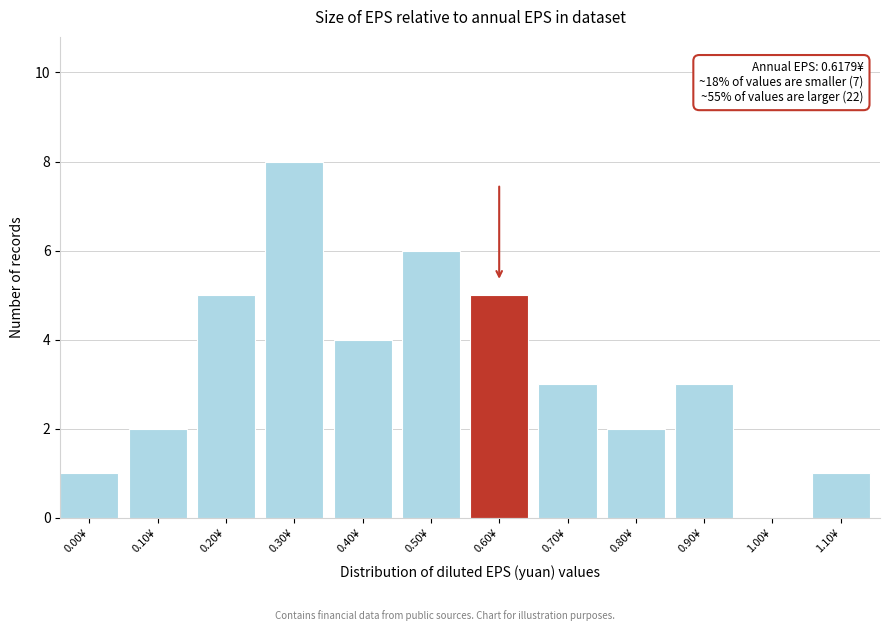

Reading right to left, what are all the values shown in this chart?

1.10¥=1	1.00¥=0	0.90¥=3	0.80¥=2	0.70¥=3	0.60¥=5	0.50¥=6	0.40¥=4	0.30¥=8	0.20¥=5	0.10¥=2	0.00¥=1